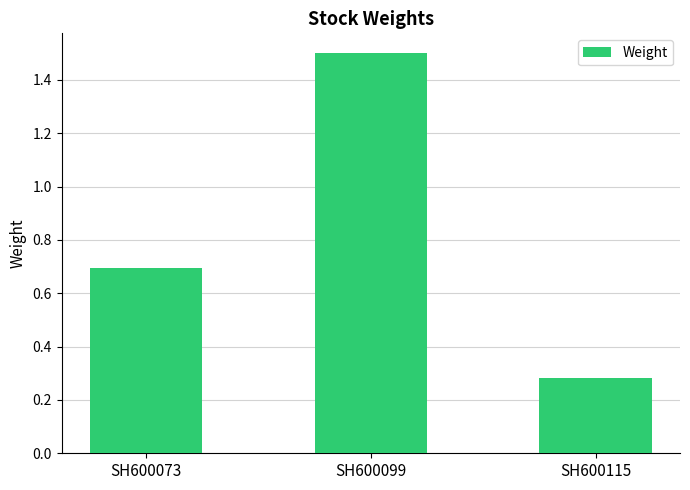

The value at SH600115 is 0.4. True or false?

False